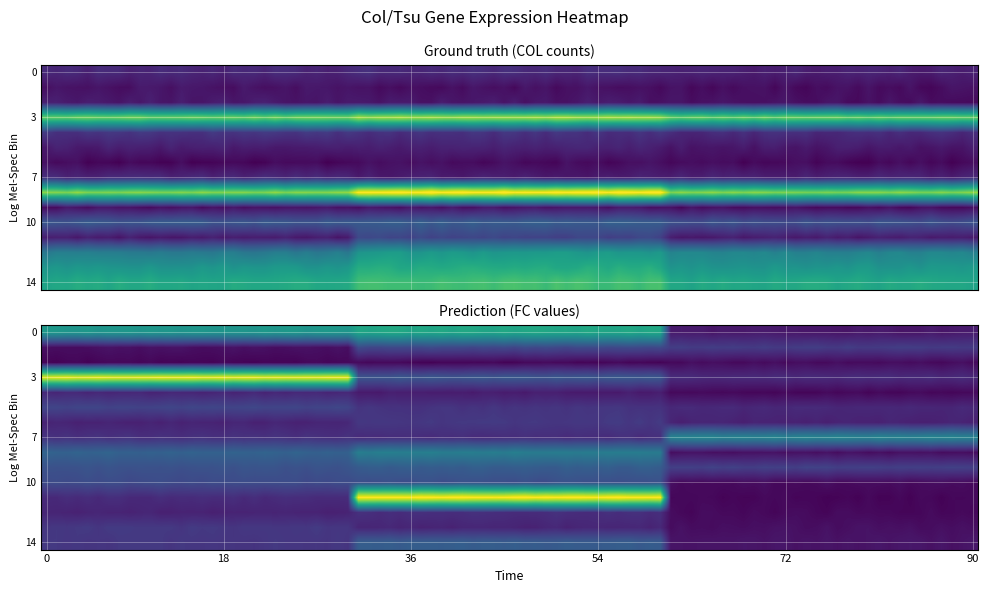

What is the difference between the highest and lowest values at 8?

28.0